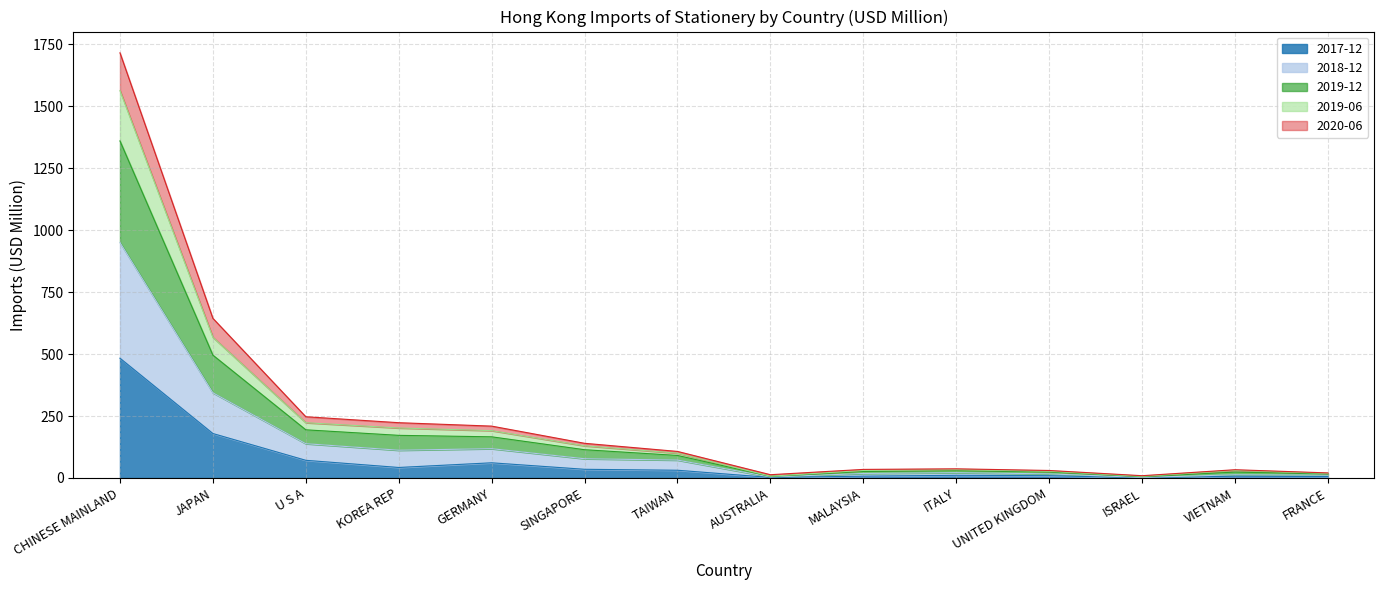

Rank the series at ISRAEL from highest to lowest value.

201912, 201906, 201812, 202006, 201712